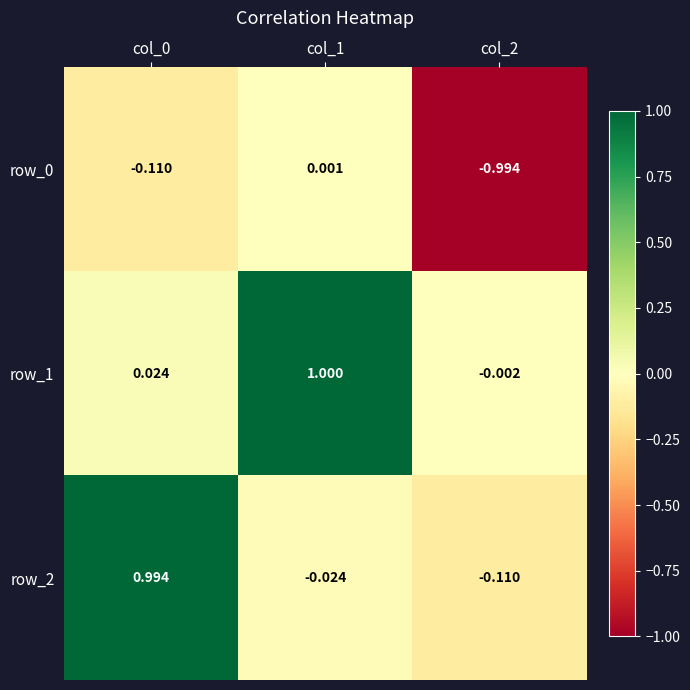

What is the total value across all series at col_1?

1.0